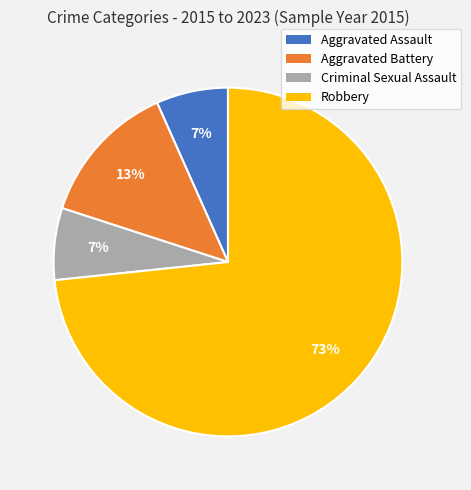

To the nearest percent, what is the average slice percentage?

25%